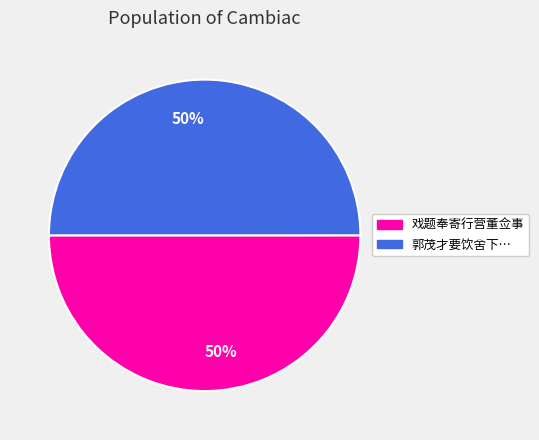

To the nearest percent, what is the average slice percentage?

50%